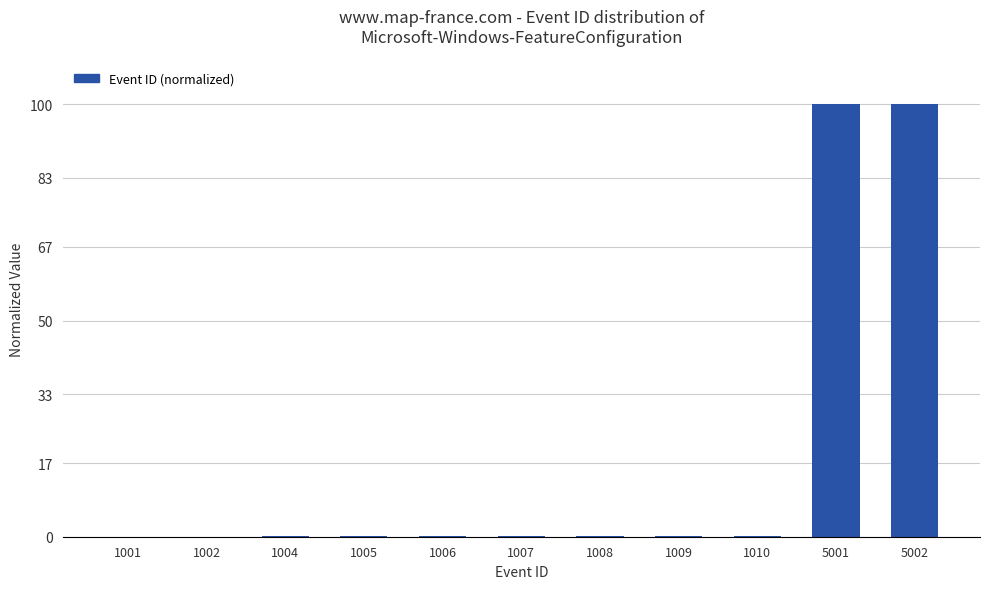

True or false: the data shows 100.0 at 5002.

True